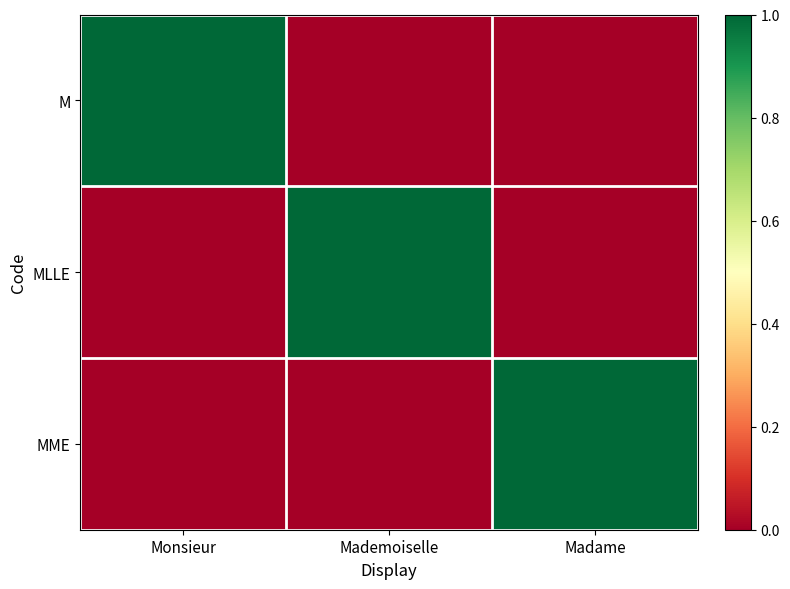

At which category does the chart reach its minimum across all series?

Mademoiselle